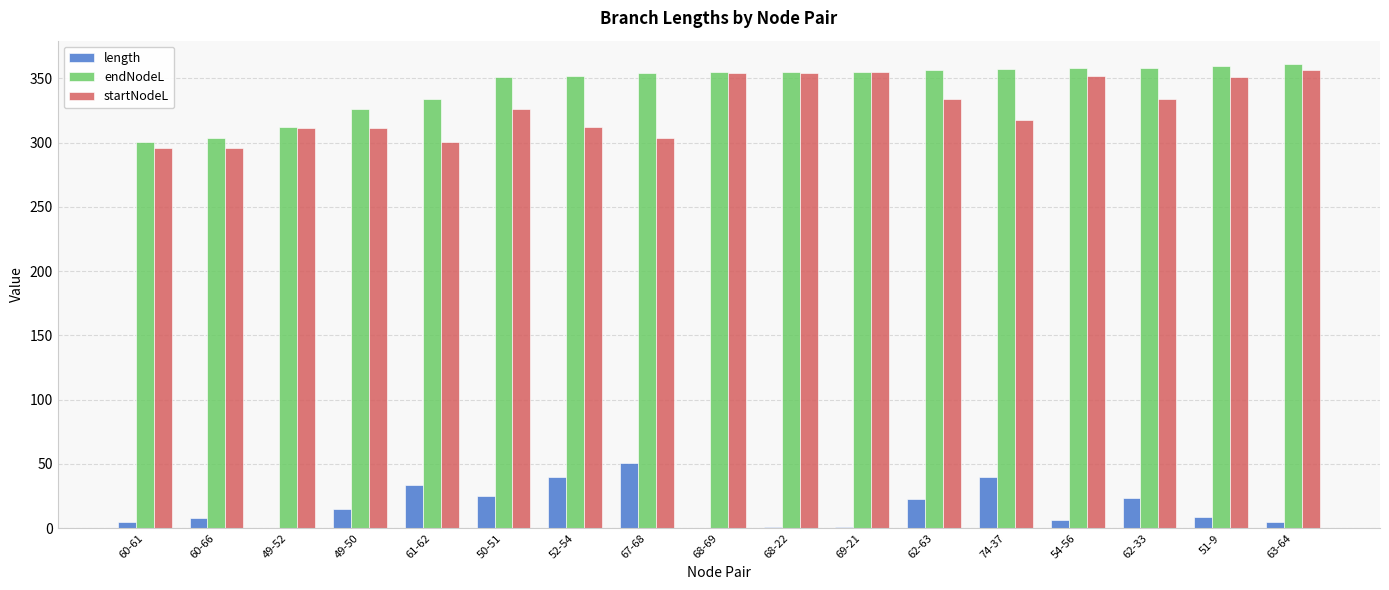

The endNodeL series shows 359.8 at 51-9. True or false?

True